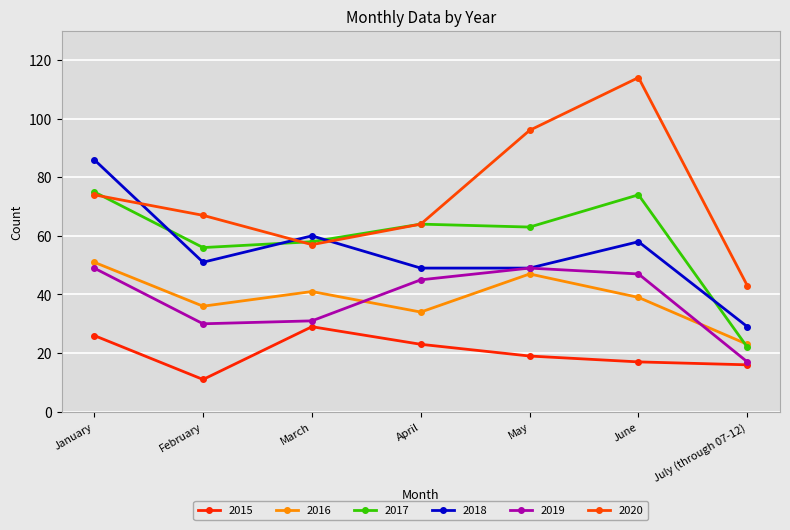

True or false: 2017 has more than 0 points higher than both neighbors.

True